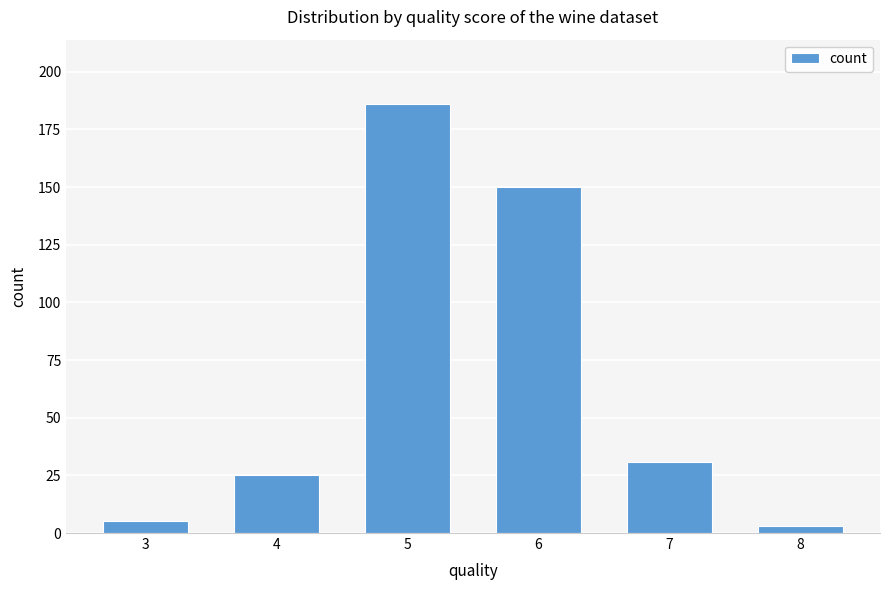

The chart shows a value of 13 at 4. True or false?

False